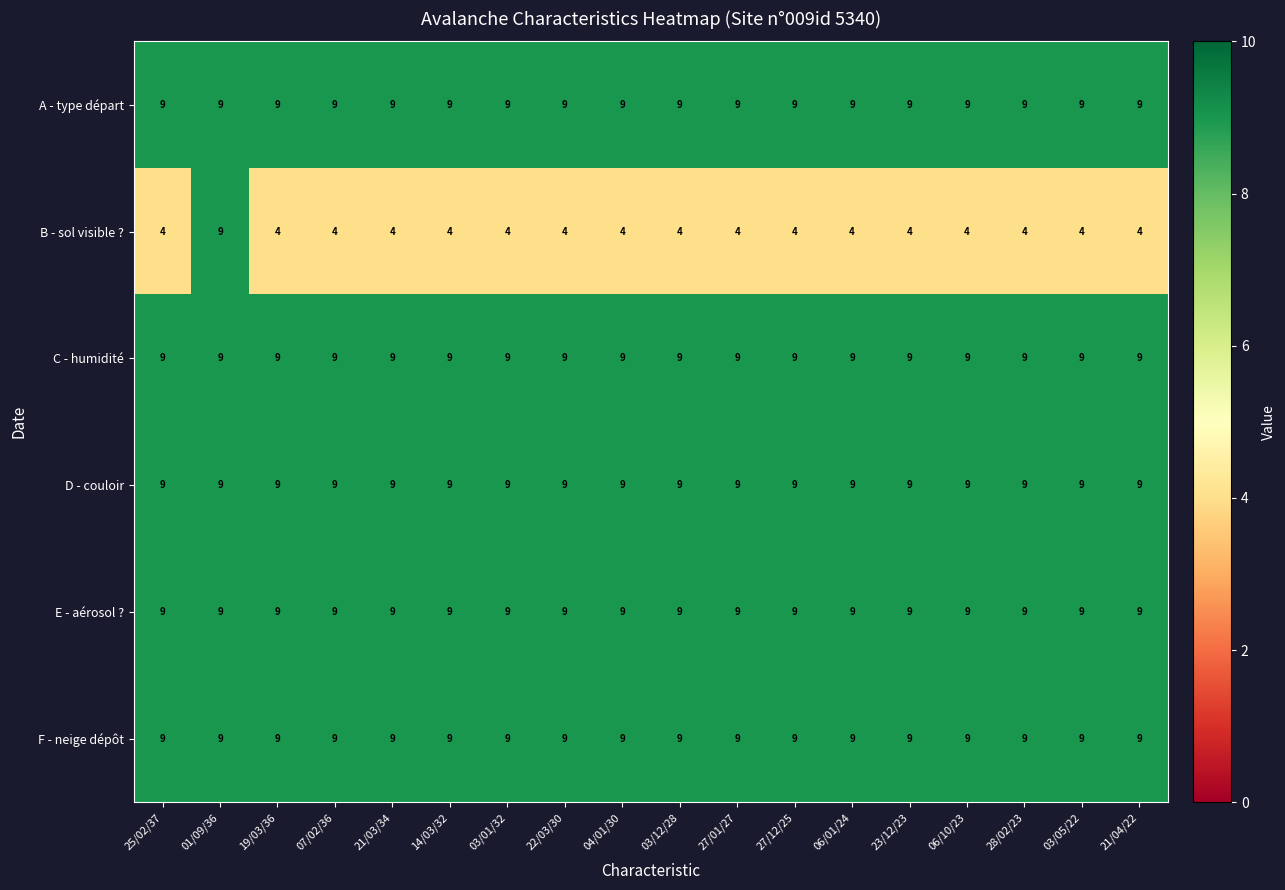

Which series has the widest spread of values?

B - sol visible ?